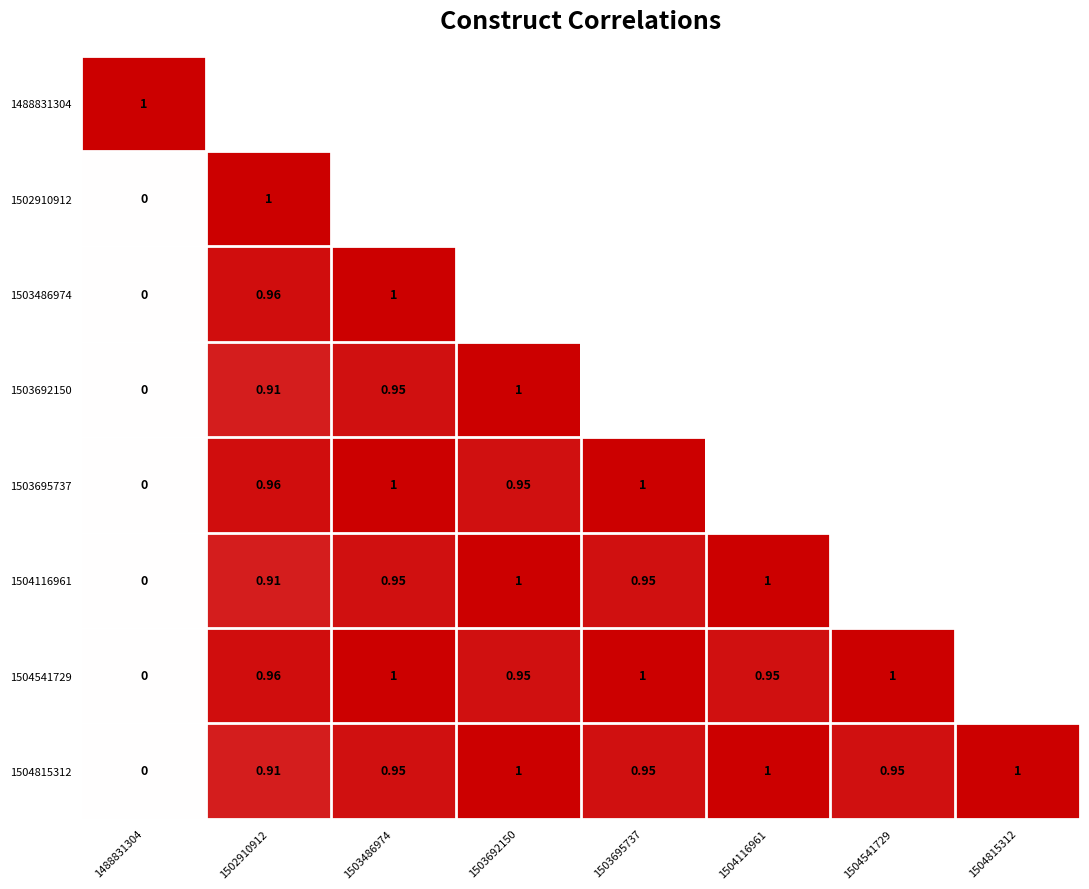

Rank the series by their maximum value, from lowest to highest.

1488831304, 1502910912, 1503486974, 1503692150, 1503695737, 1504116961, 1504541729, 1504815312